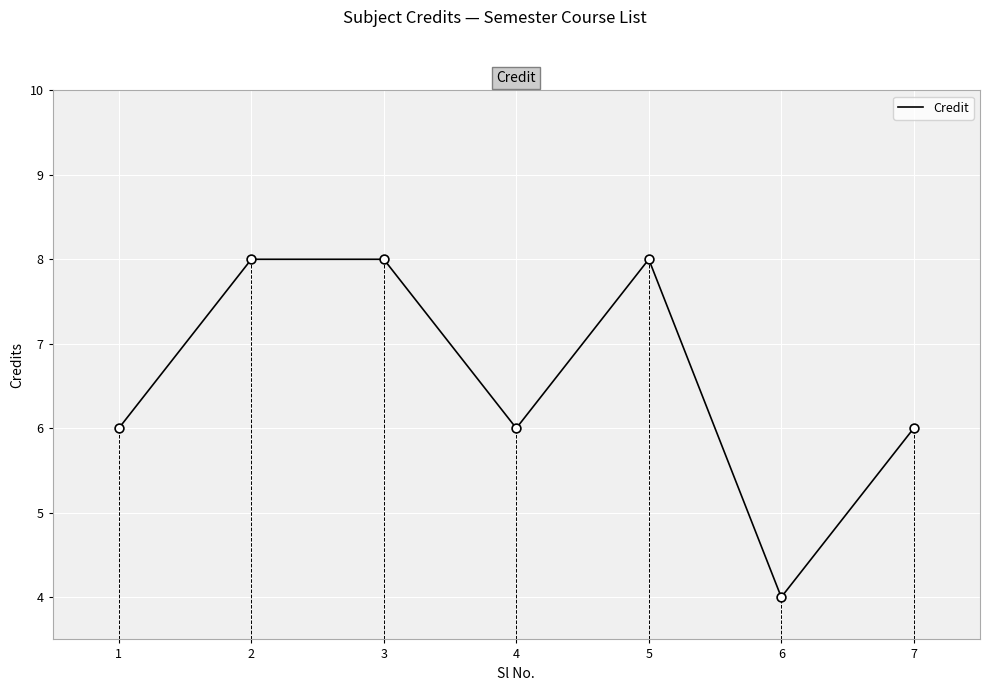

What is the ratio of the value at 6 to the value at 4?

0.7